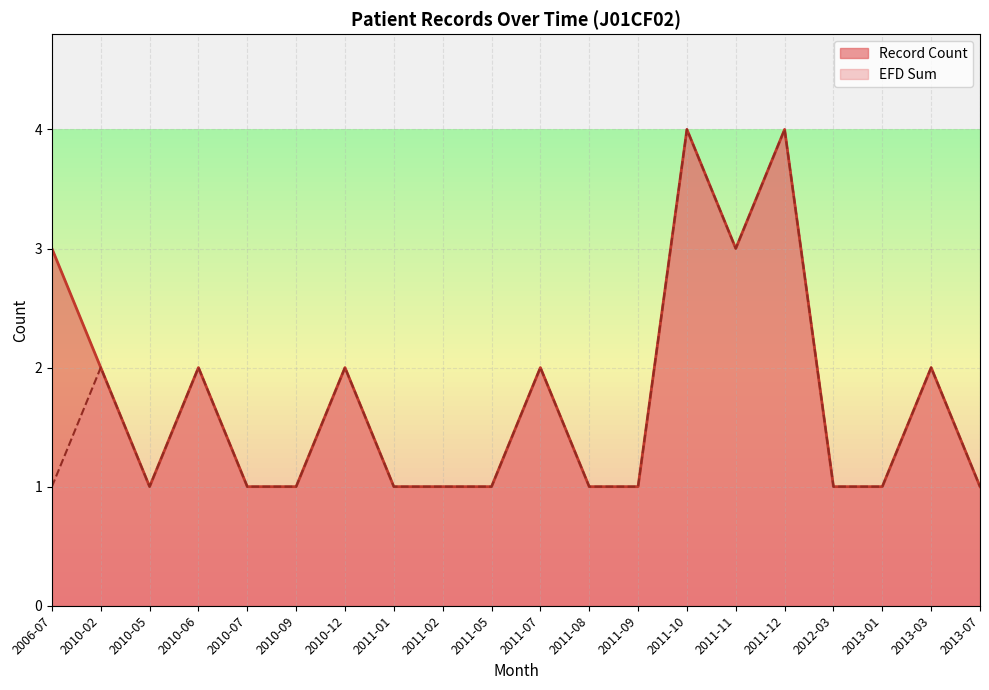

True or false: Record Count and EFD Sum cross at least once.

False